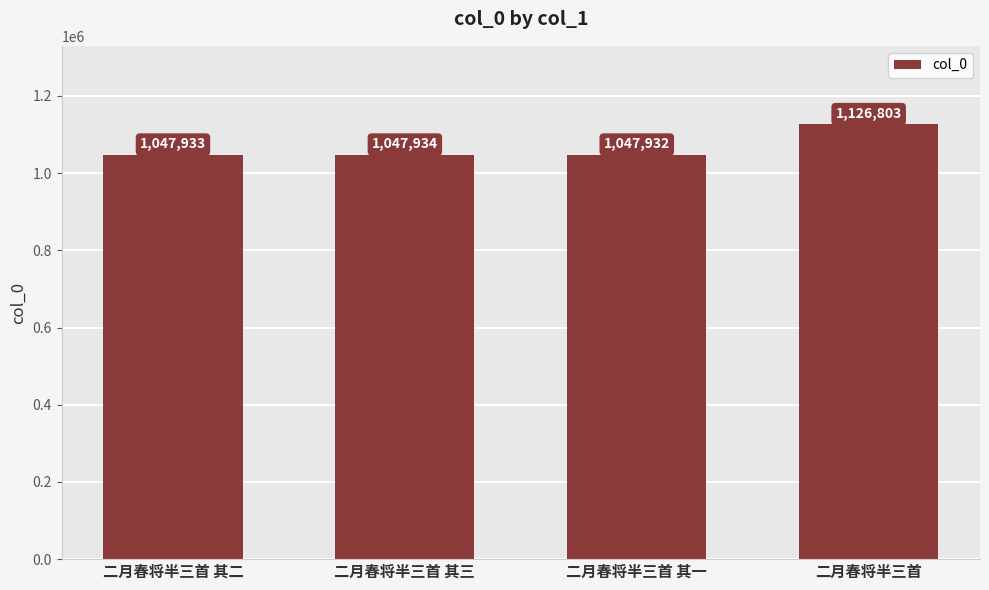

Which has a higher value, 二月春将半三首 其三 or 二月春将半三首 其二?

二月春将半三首 其三